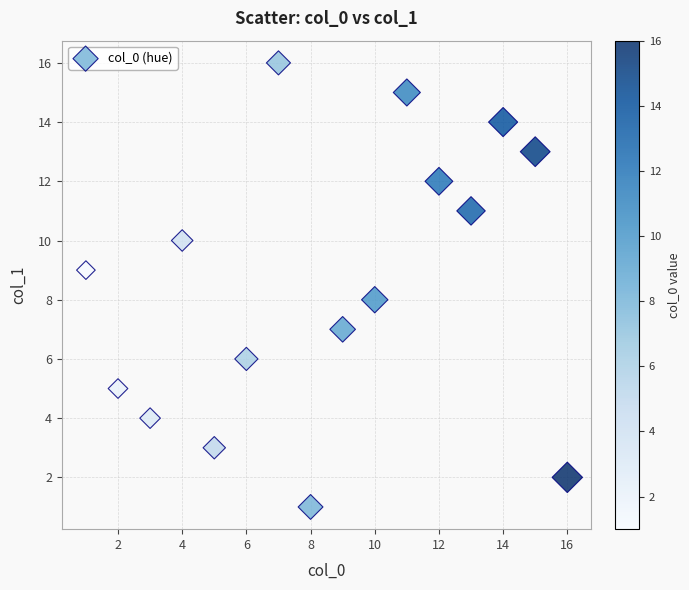

What is the range of X values (max minus min)?

15